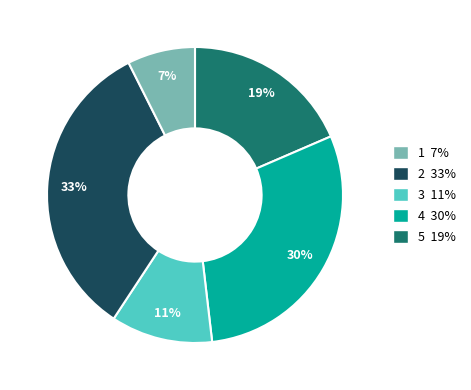

How many segments does this pie chart have?

5